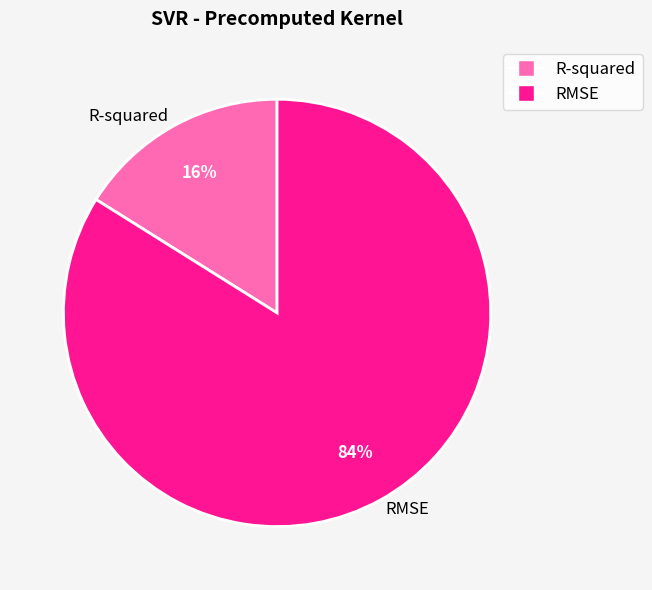

To the nearest percent, what is the combined percentage of RMSE and R-squared?

100%